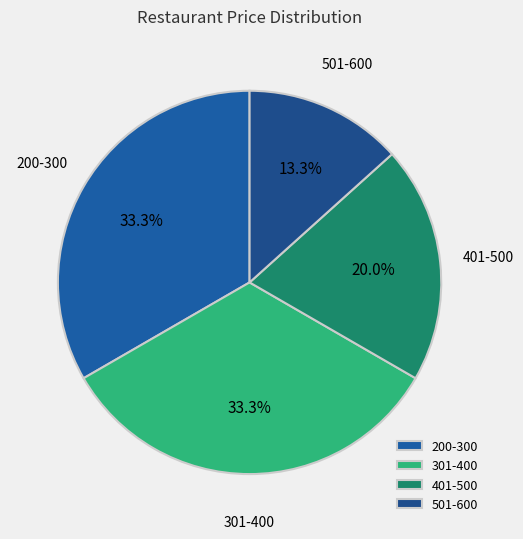

What portion of the pie excludes 501-600?

86.7%